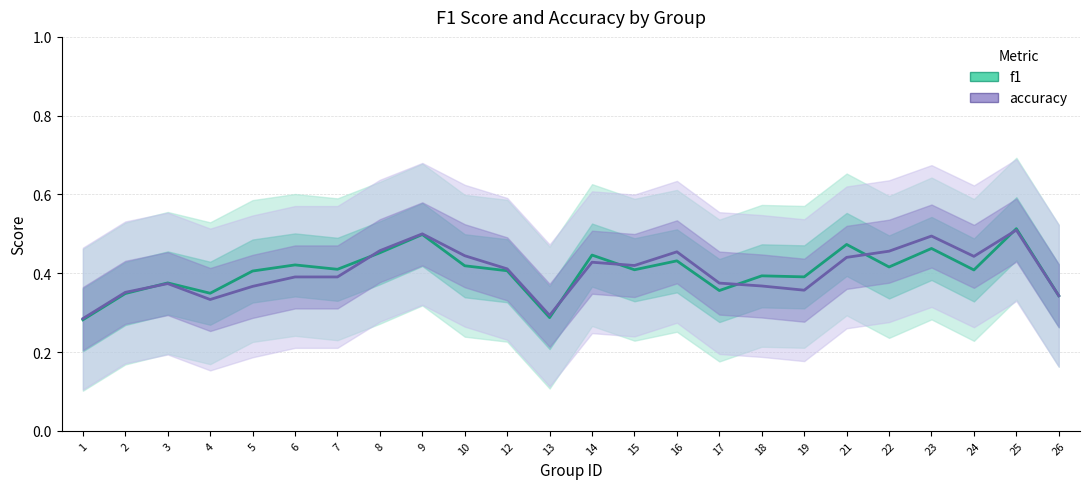

How many interior local valleys does the accuracy series have?

5